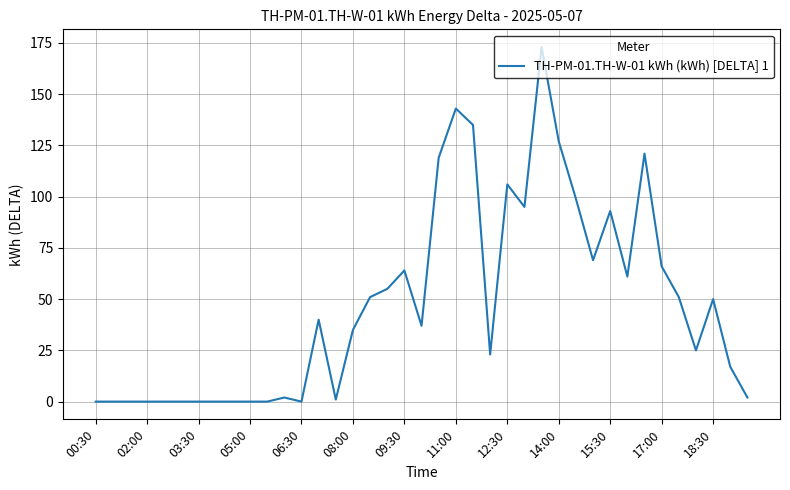

What is the difference between the maximum and minimum values?

173